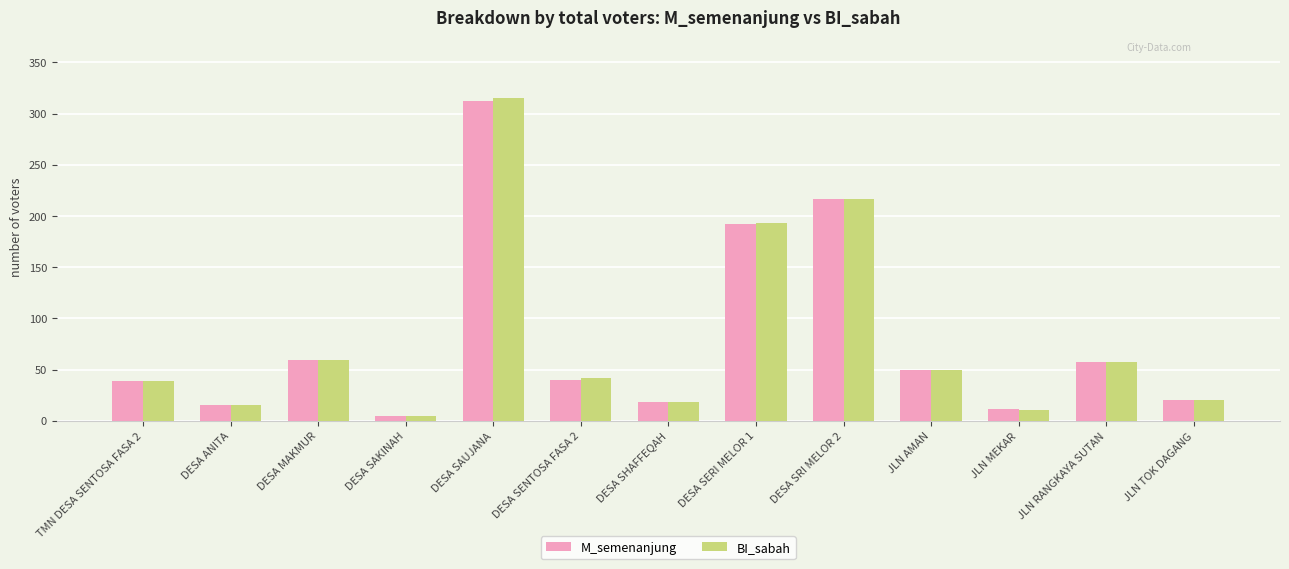

Which label corresponds to the smallest value in the chart?

DESA SAKINAH